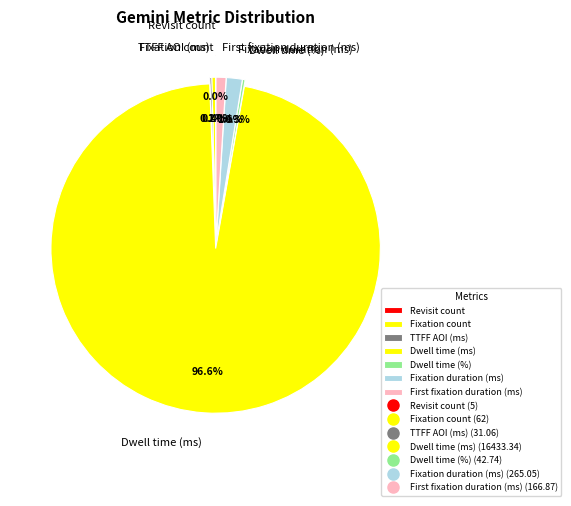

What is the majority slice?

Dwell time (ms)